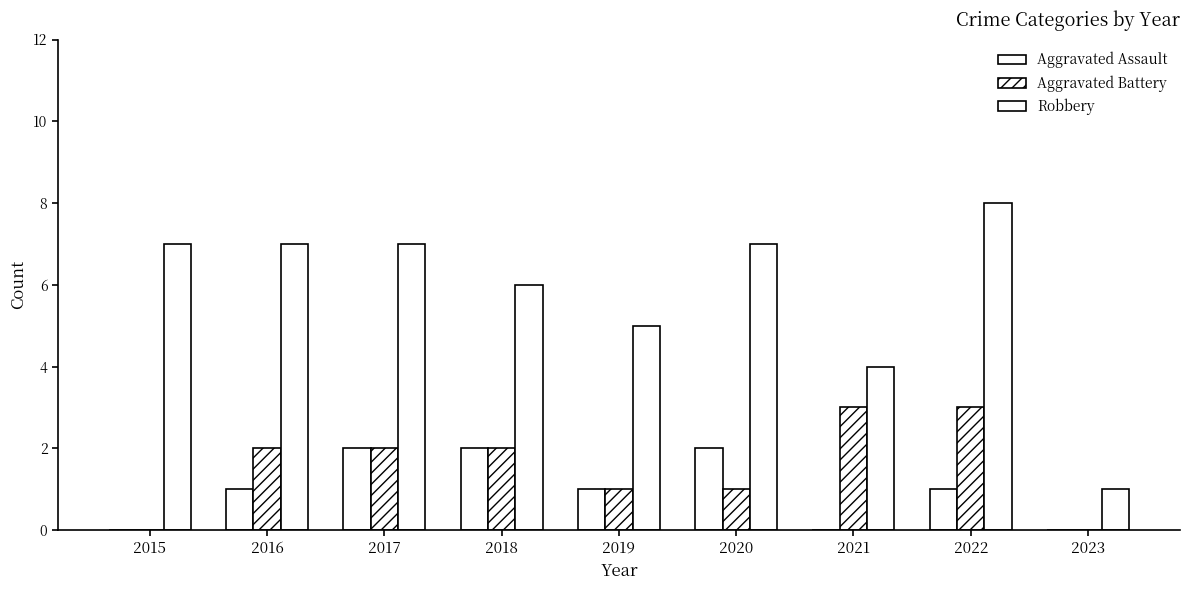

Between 2018 and 2021, which is larger?

2018